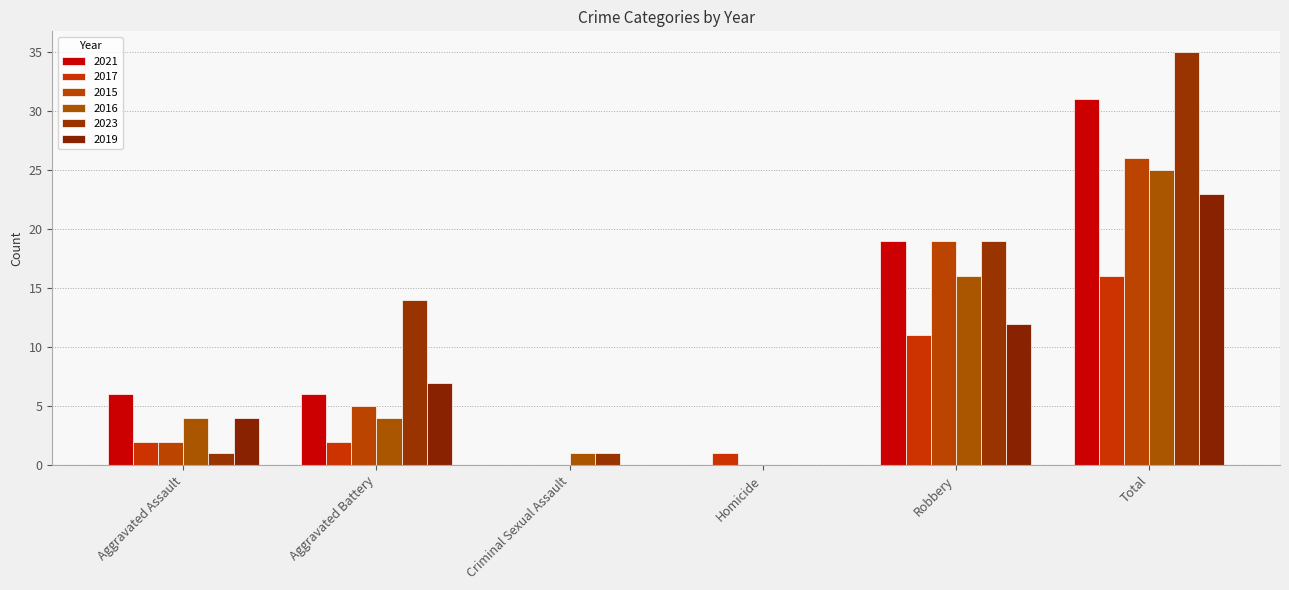

Where is 2016 nearest to the value 12?

Robbery